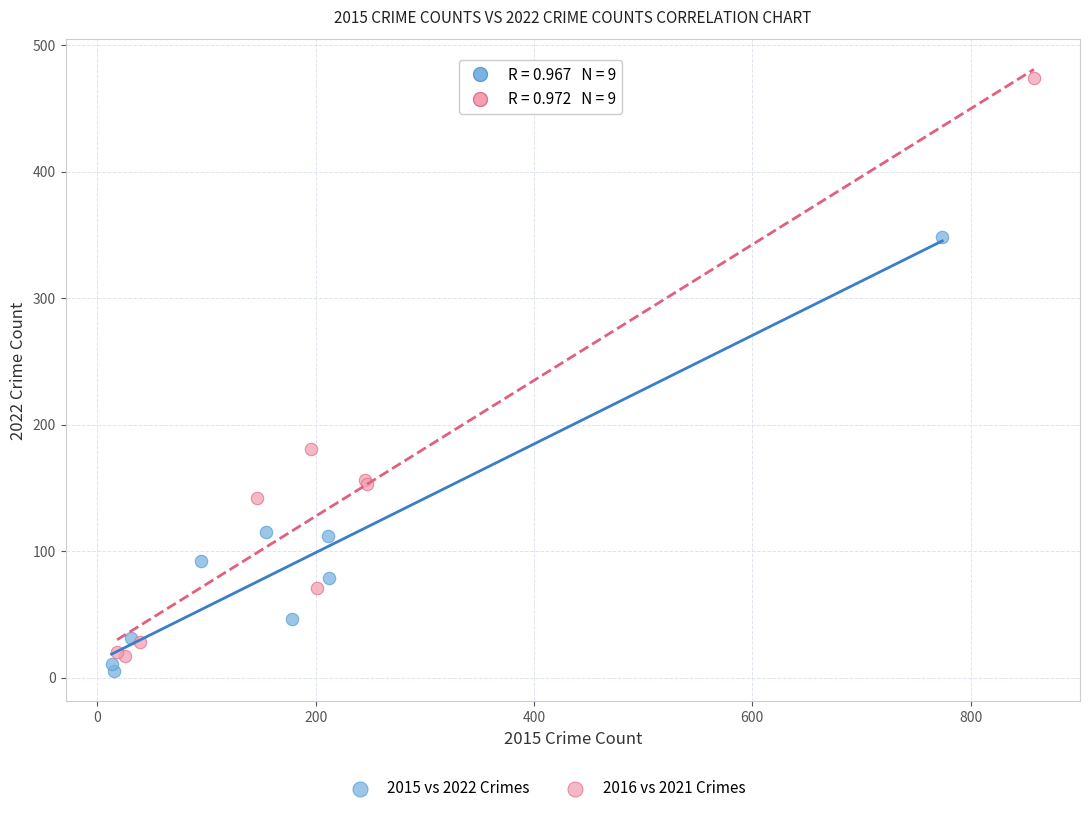

Which series reaches the maximum Y coordinate?

2016 vs 2021 Crimes